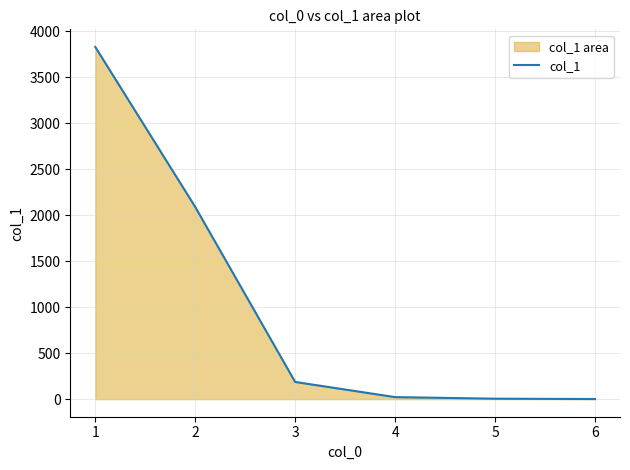

True or false: the data shows 4.5 at 5.

True